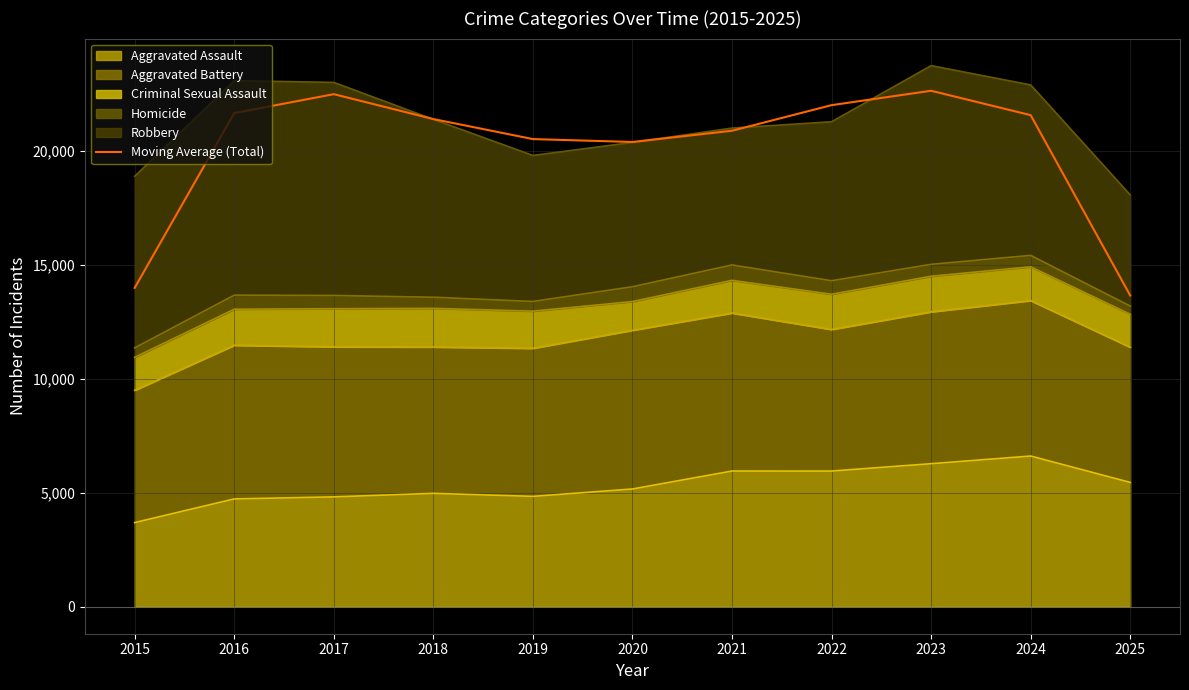

Is it true that the value at 2025 is 7769.6?

False